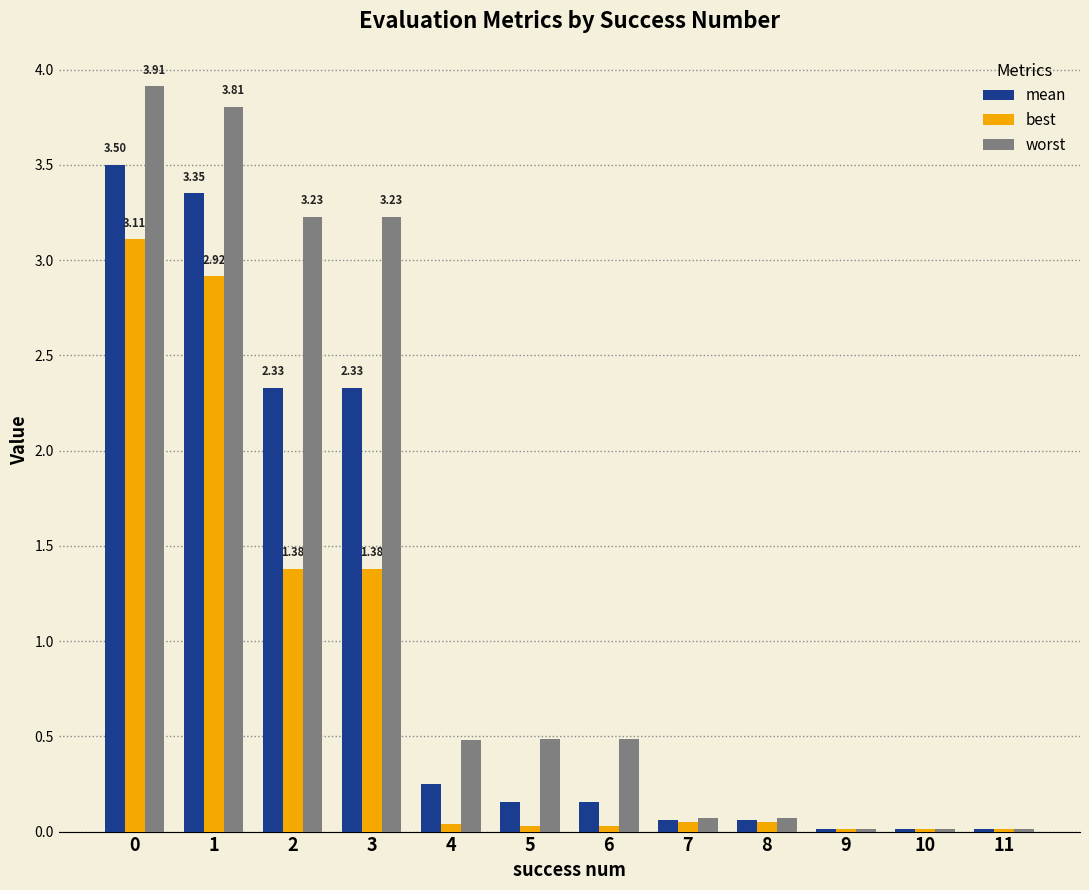

At which label is mean closest to 1?

4